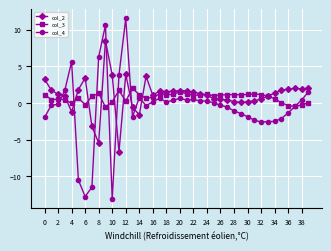

List the series in order of their overall mean, lowest first.

col_4, col_3, col_2